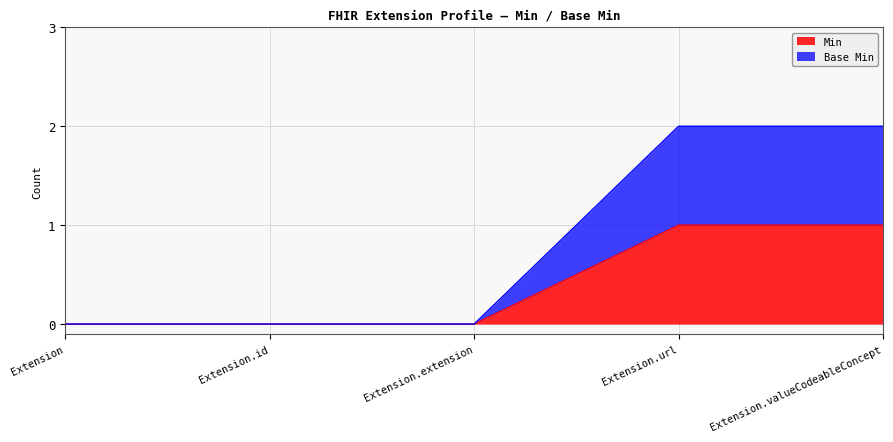

Does the chart display data point markers on the line(s)?

No